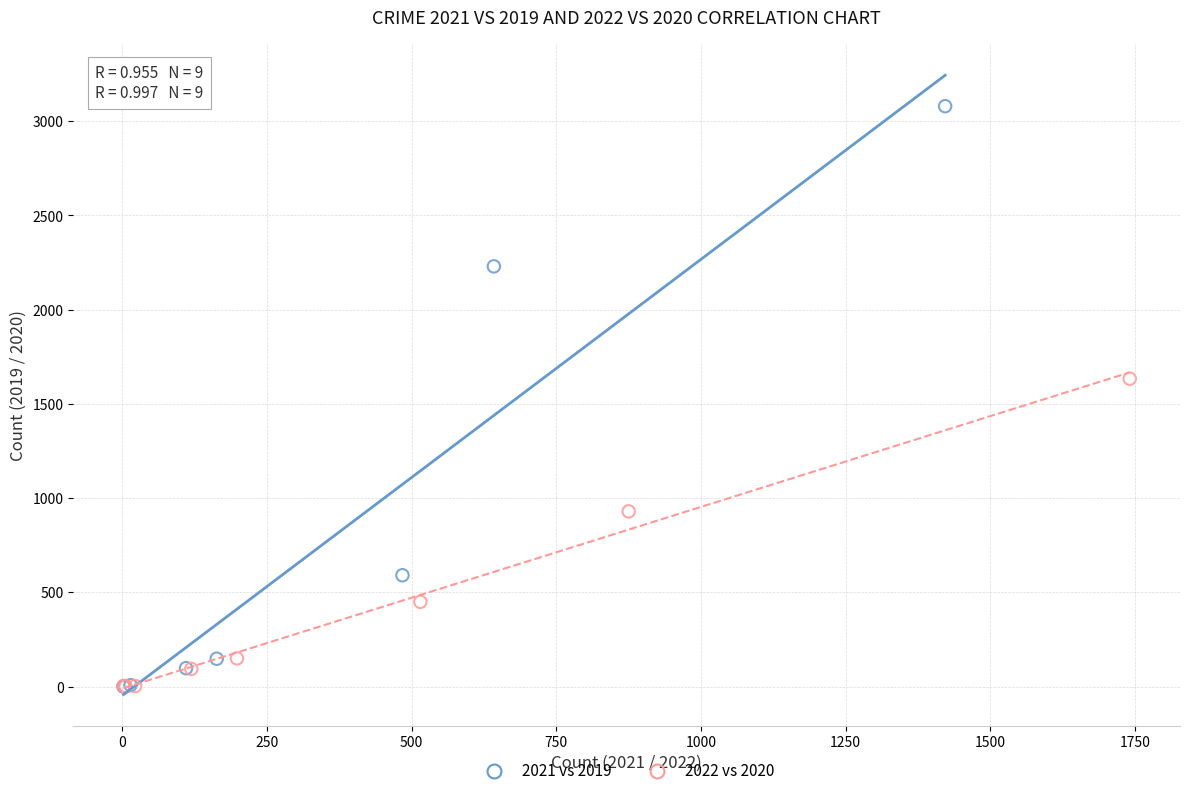

Which series contains the highest Y value?

2021 vs 2019